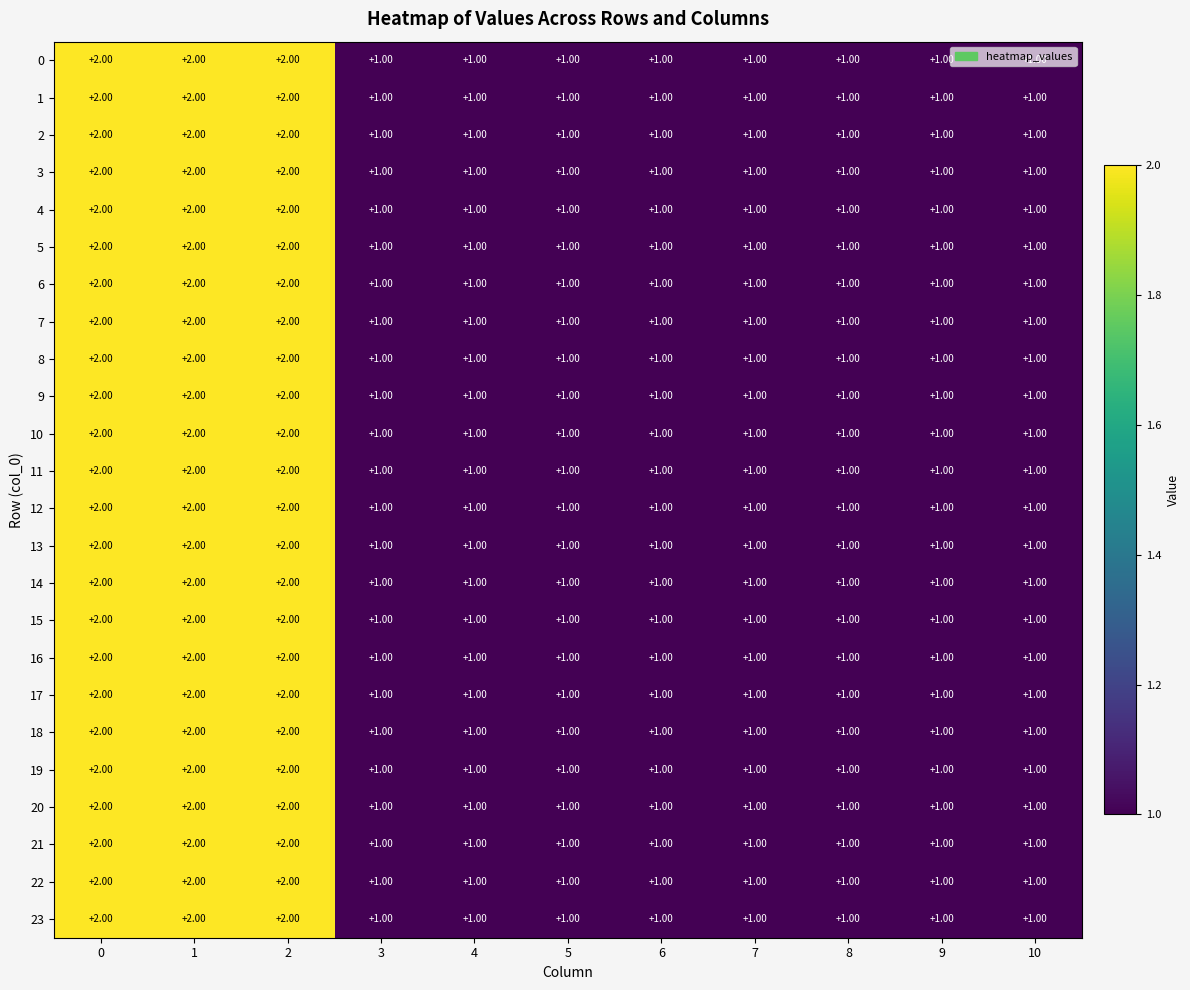

What is the sum of the 15 values at 0 and 5?

3